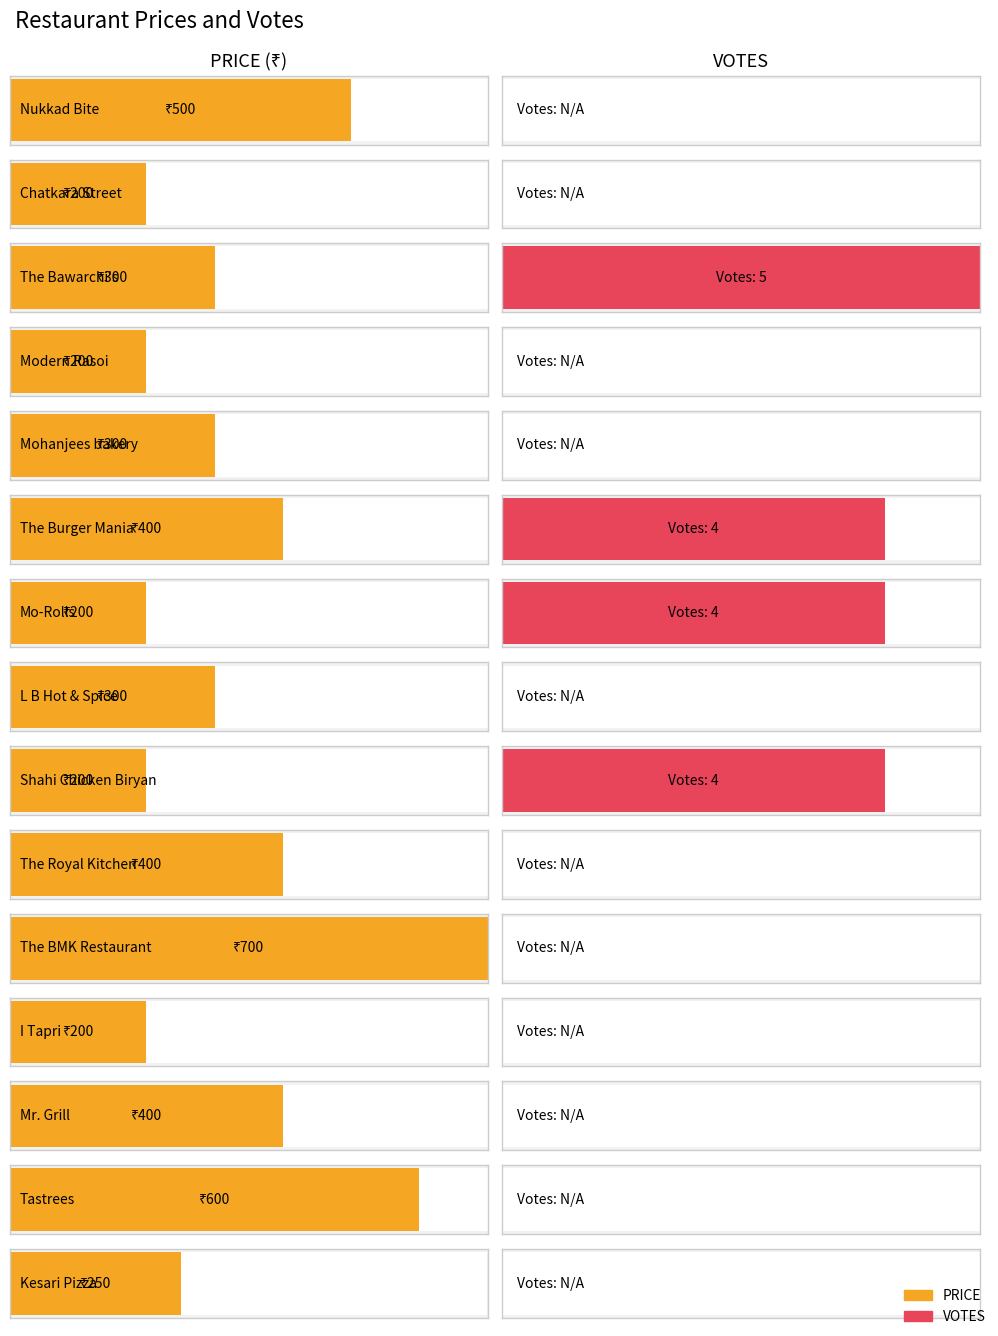

Rank the categories by VOTES value from lowest to highest.

Nukkad Bite, Chatkara Street, Modern Rasoi, Mohanjees bakery, L B Hot & Spice, The Royal Kitchen, The BMK Restaurant, I Tapri, Mr. Grill, Tastrees, Kesari Pizza, The Burger Mania, Mo-Rolls, Shahi Chicken Biryani Corner, The Bawarchi's